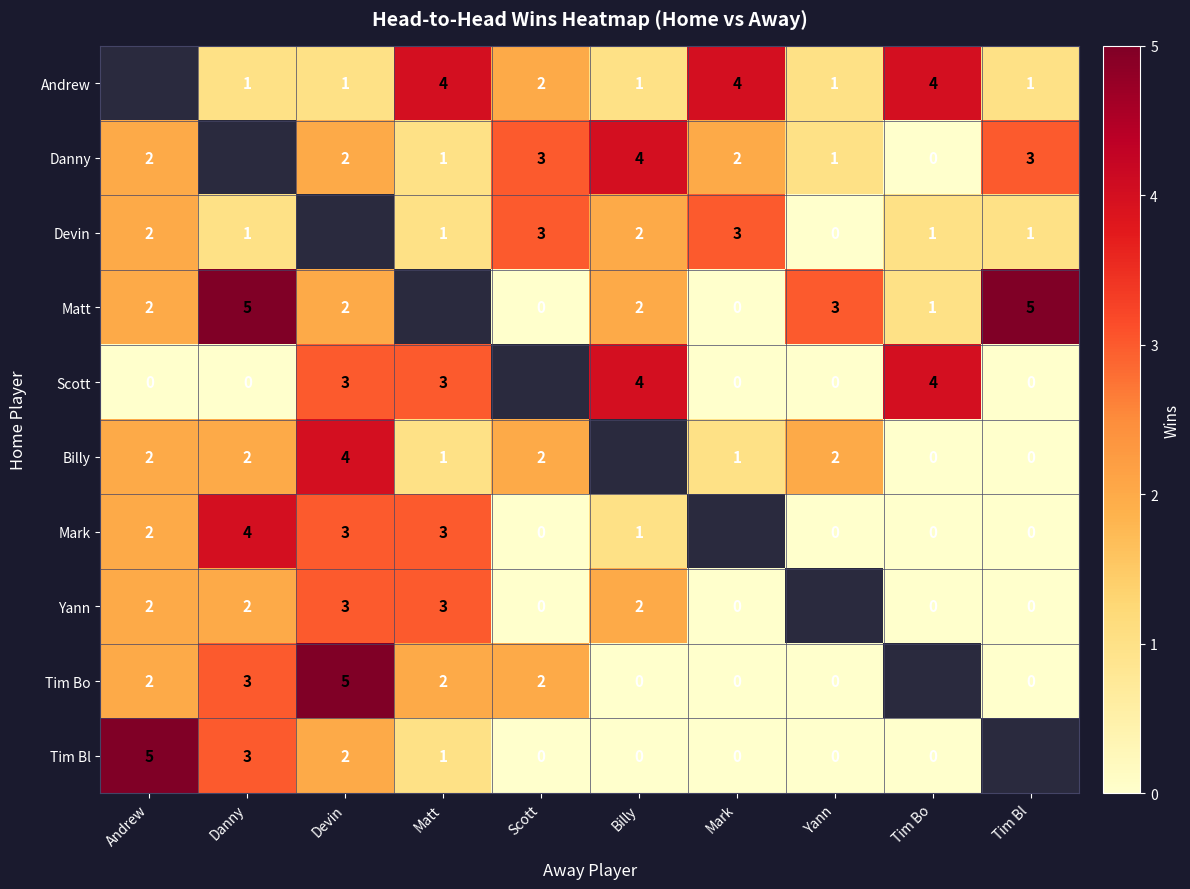

The Billy series shows 2 at Danny. True or false?

True